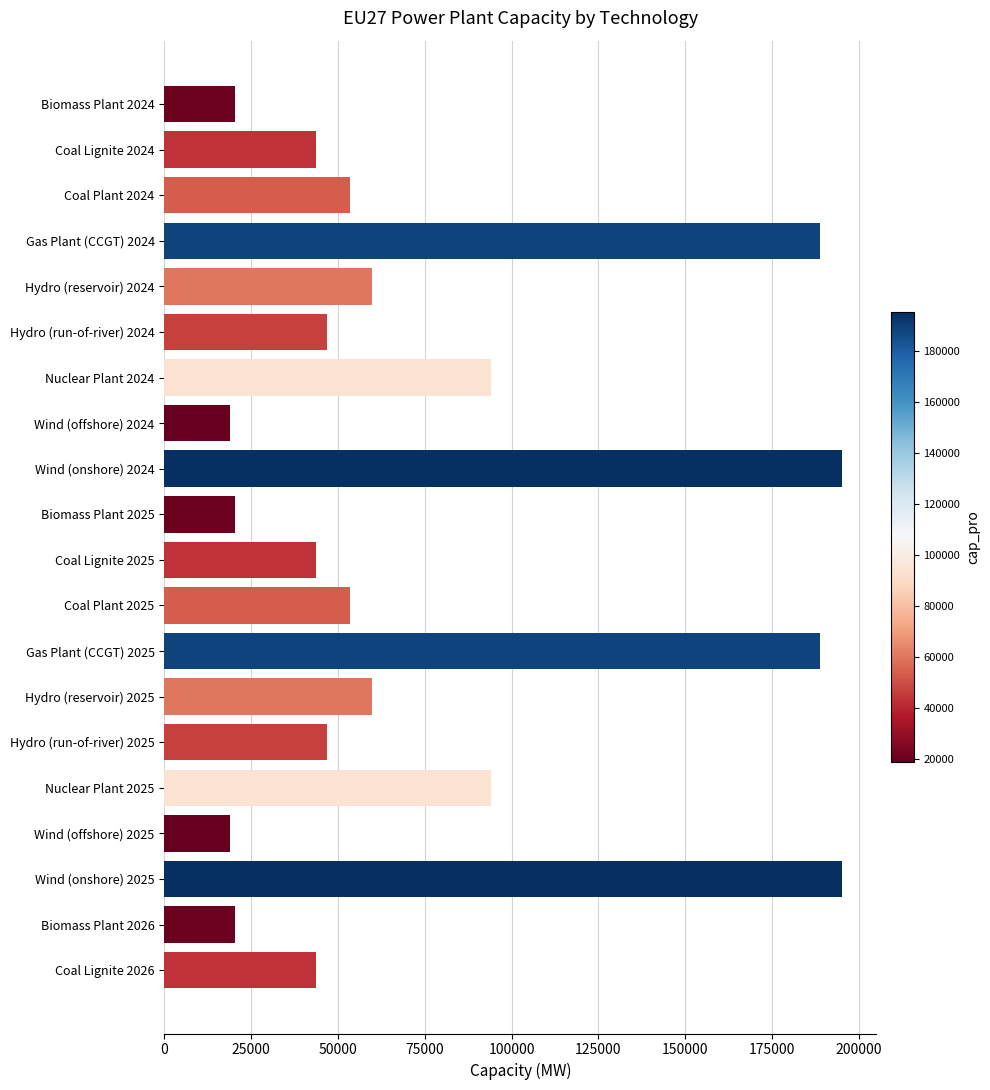

What is the change in value from Coal Plant 2025 to Nuclear Plant 2025?

+40640